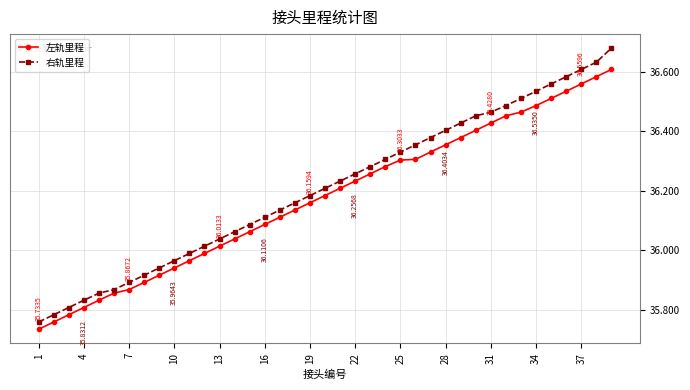

What is the difference between the maximum and second lowest values in the 左轨里程 series?

0.9